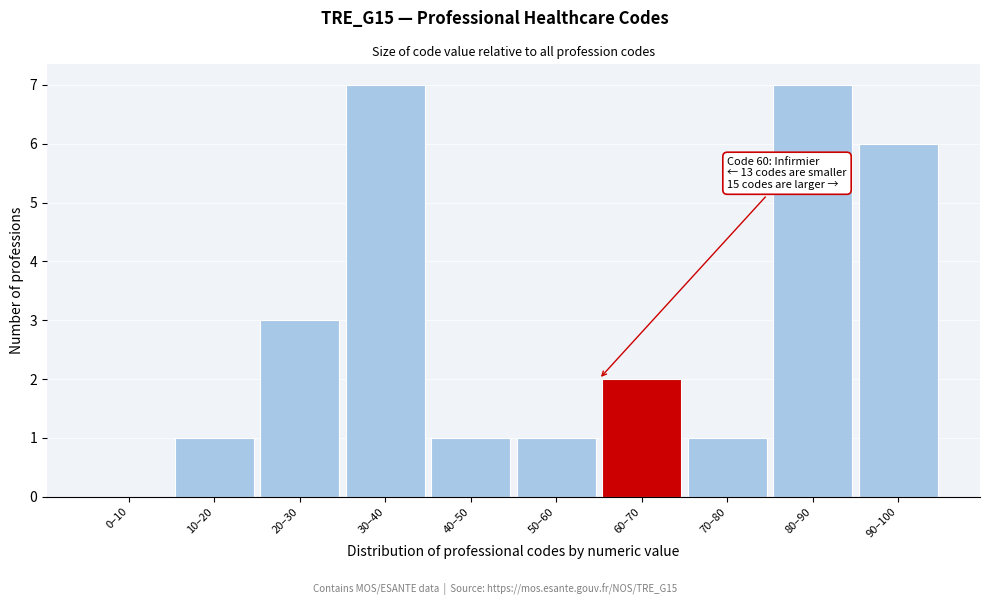

Reading left to right, transcribe all the data shown in this chart.

0–10=0	10–20=1	20–30=3	30–40=7	40–50=1	50–60=1	60–70=2	70–80=1	80–90=7	90–100=6